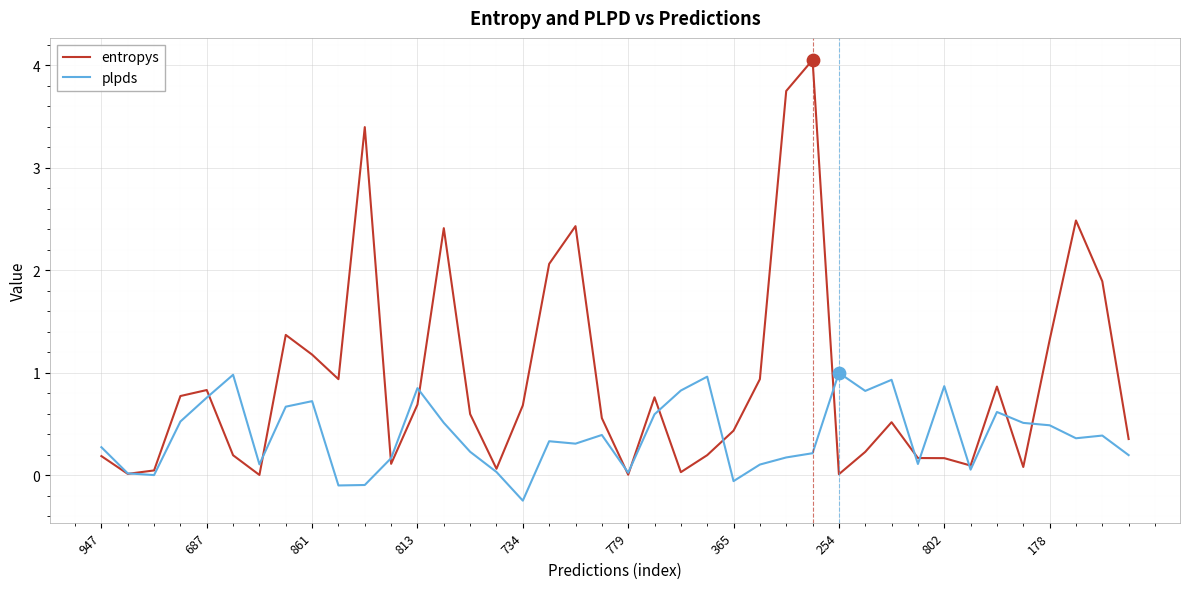

What are all the series names shown in the legend?

entropys, plpds